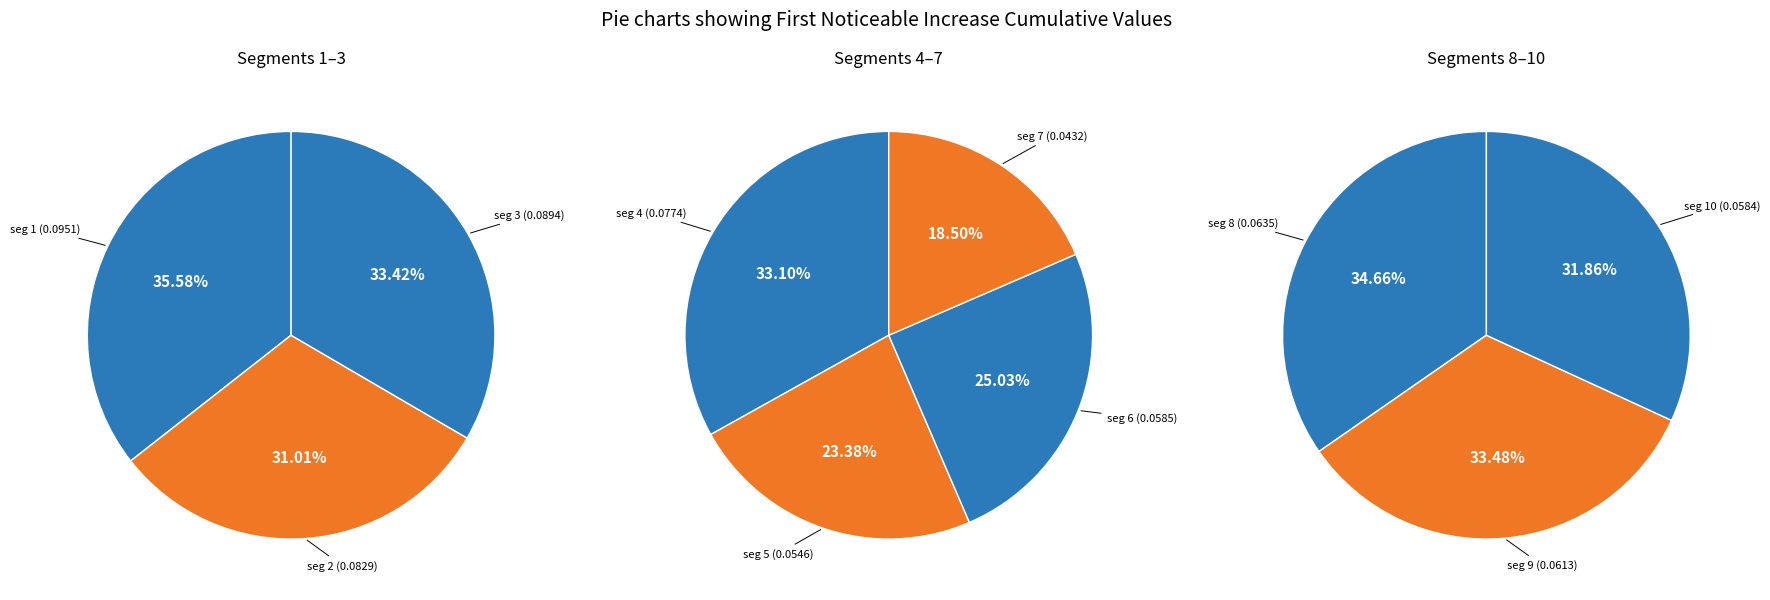

Between signal segment 7 and signal segment 9, which is larger?

signal segment 9